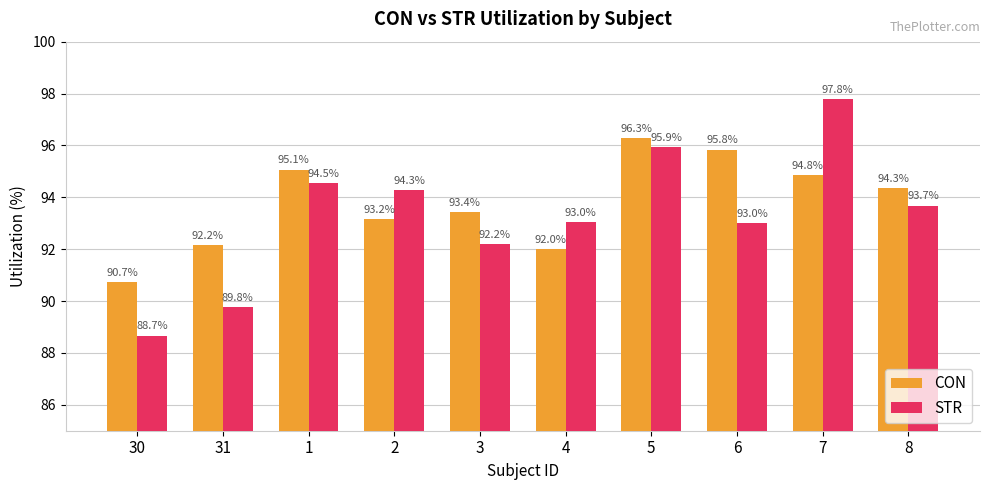

What is the sum of all CON values?

937.9